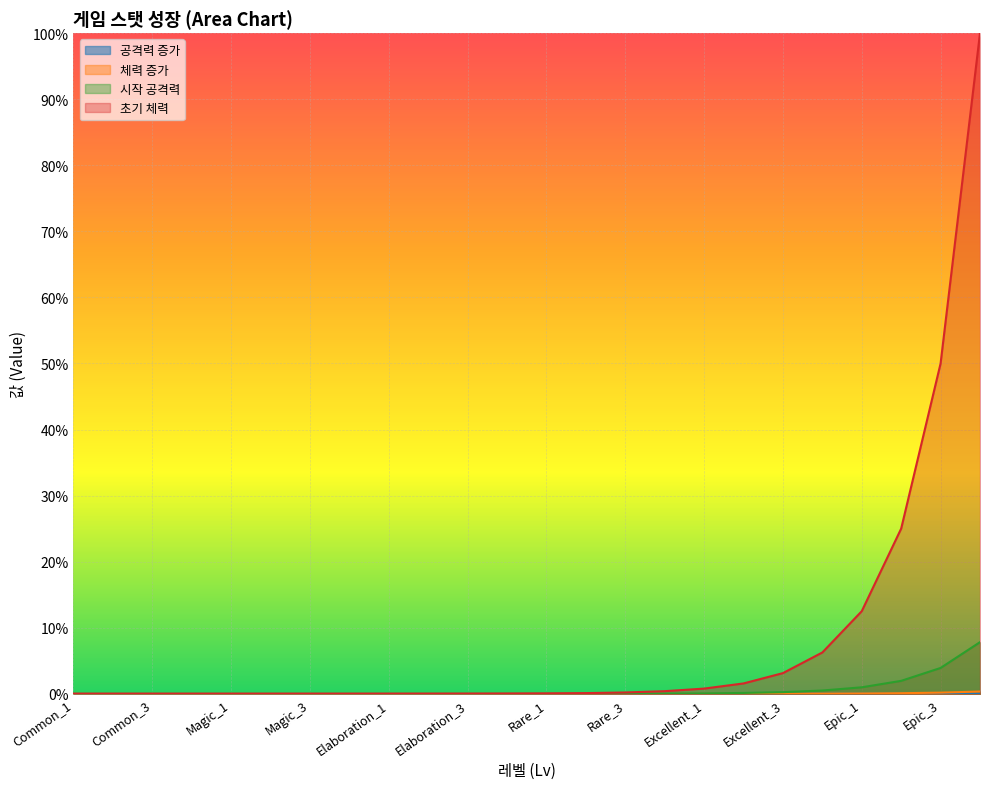

Which series has the widest spread of values?

초기 체력